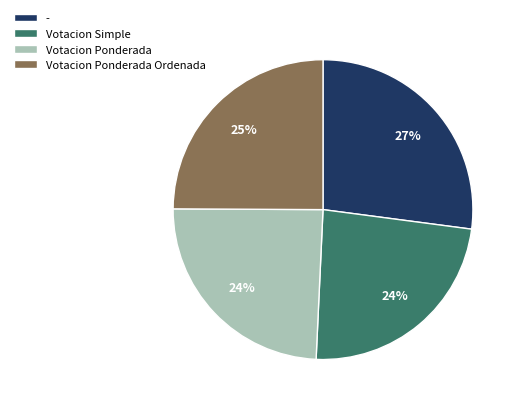

True or false: Votacion Ponderada accounts for 15% of the total.

False